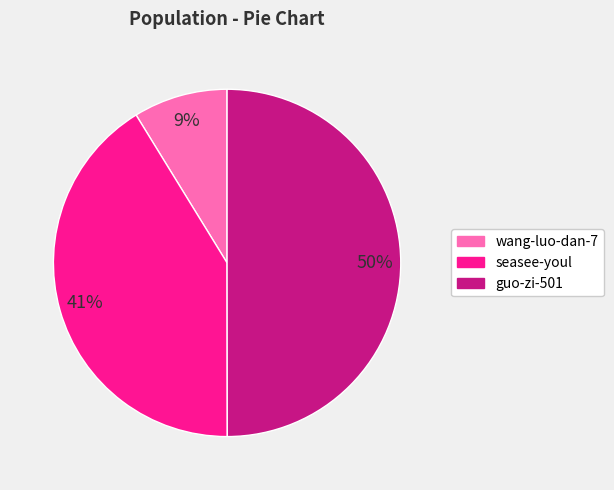

How many segments does this pie chart have?

3